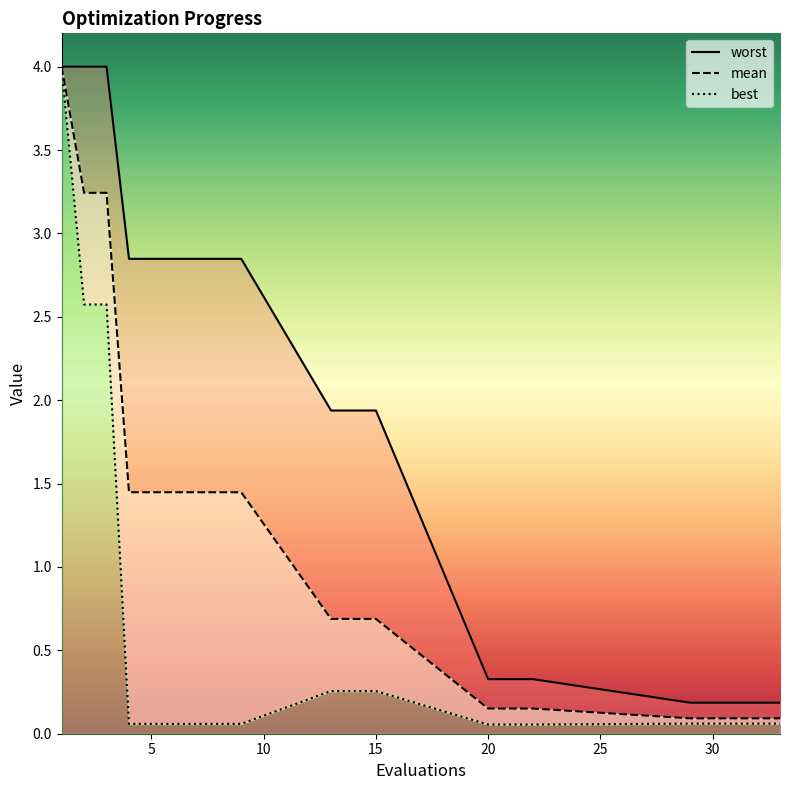

Reading left to right, what are all the values shown in this chart?

mean: 1=4.0	2=3.2	3=3.2	4=1.4	5=1.4	6=1.4	7=1.4	8=1.4	9=1.4	13=0.7	14=0.7	15=0.7	20=0.2	21=0.2	22=0.2	29=0.1	30=0.1	31=0.1	32=0.1	33=0.1
best: 1=4.0	2=2.6	3=2.6	4=0.1	5=0.1	6=0.1	7=0.1	8=0.1	9=0.1	13=0.3	14=0.3	15=0.3	20=0.1	21=0.1	22=0.1	29=0.1	30=0.1	31=0.1	32=0.1	33=0.1
worst: 1=4.0	2=4.0	3=4.0	4=2.8	5=2.8	6=2.8	7=2.8	8=2.8	9=2.8	13=1.9	14=1.9	15=1.9	20=0.3	21=0.3	22=0.3	29=0.2	30=0.2	31=0.2	32=0.2	33=0.2